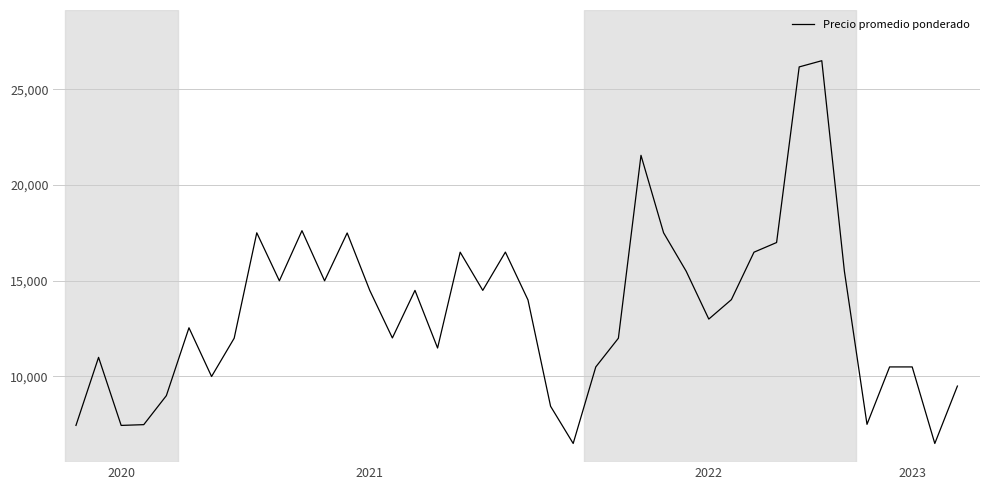

What is the minimum value shown in the chart?

6500